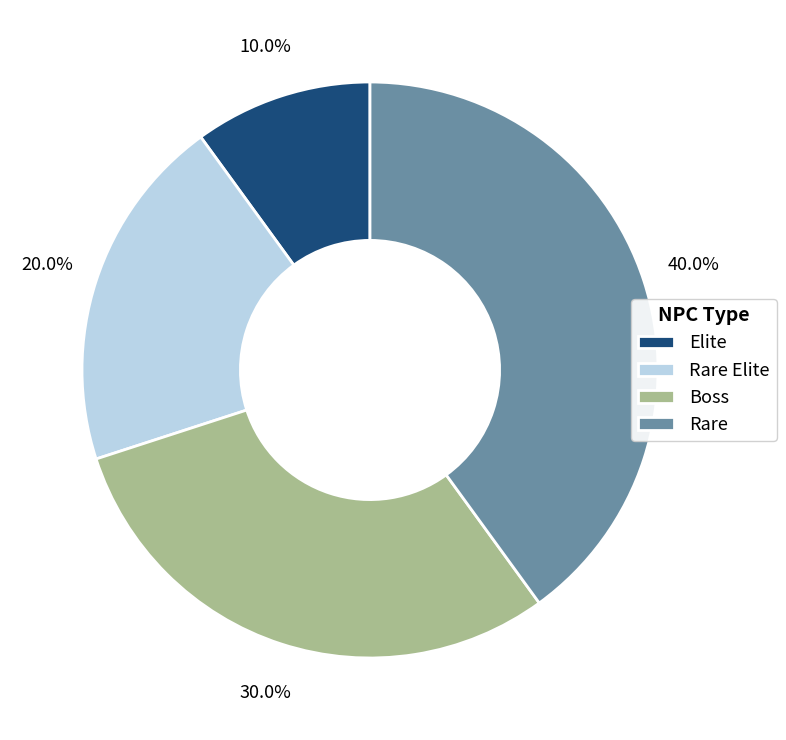

True or false: Rare accounts for 40% of the total.

True